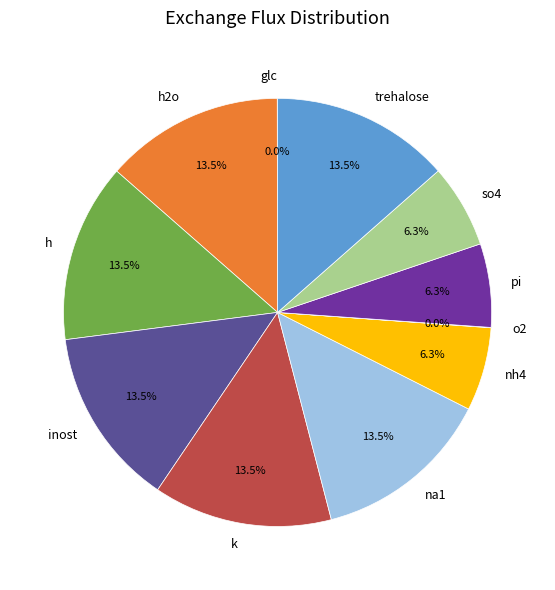

What is the ratio of the value at so4 to the value at inost?

0.5